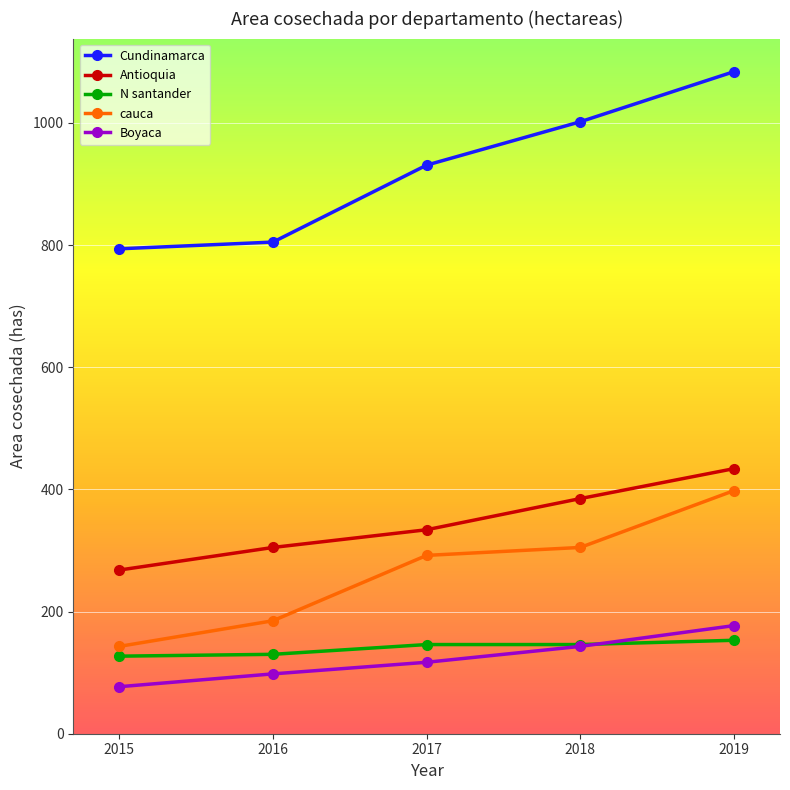

Rank the series at 2016 from highest to lowest value.

Cundinamarca, Antioquia, cauca, N santander, Boyaca